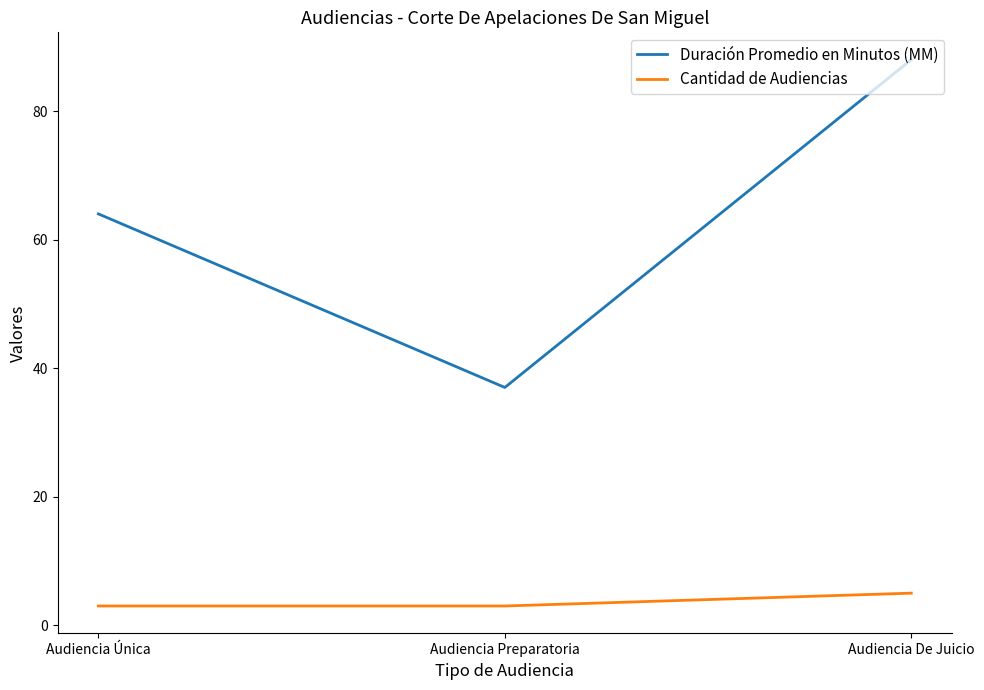

Which series has the largest total across all categories?

Duración Promedio en Minutos (MM)